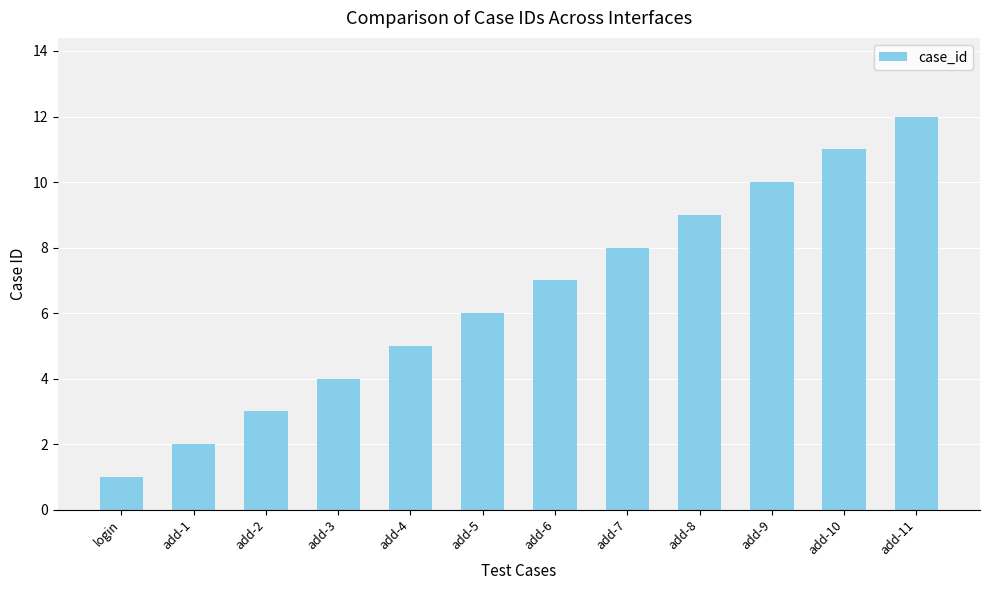

How many series are shown in this chart?

1